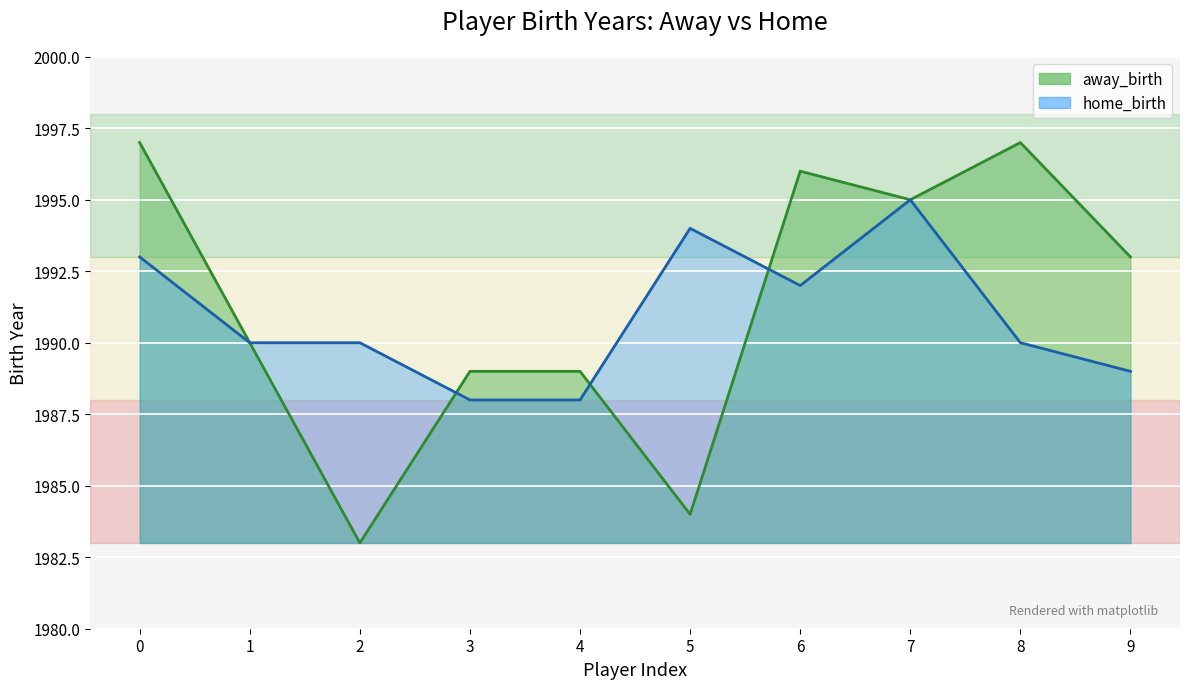

Where is home_birth_line nearest to the value 1991?

1